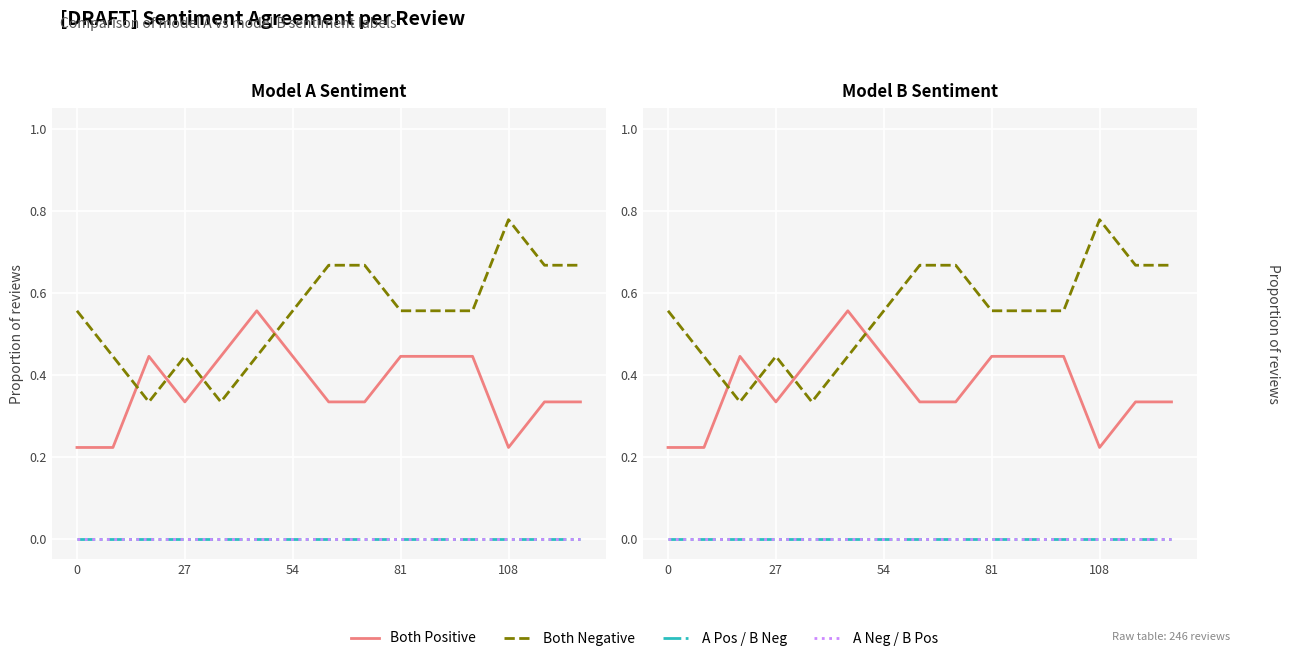

Does the chart display data point markers on the line(s)?

No